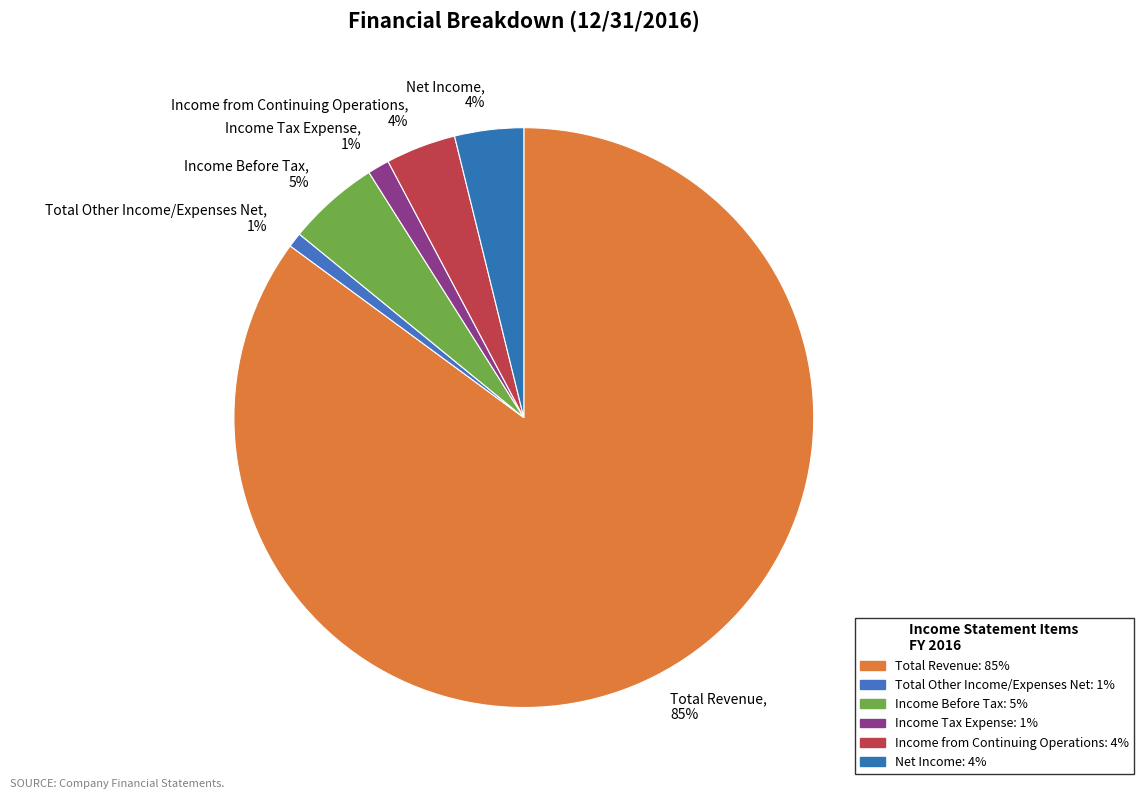

Is there any slice that represents more than half of the pie?

Yes